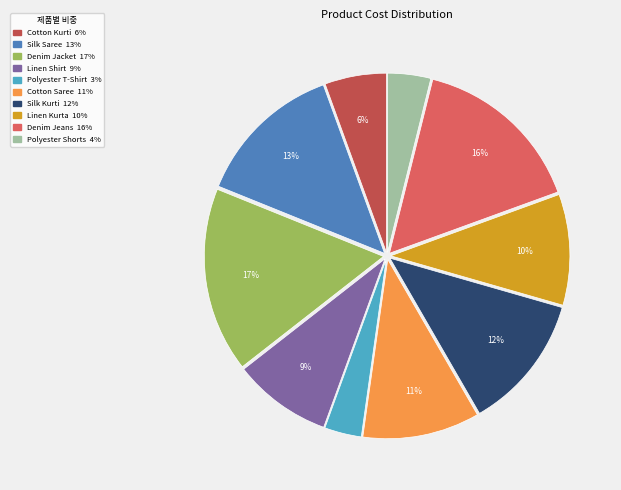

What percentage is the Cotton Saree slice, to the nearest percent?

11%